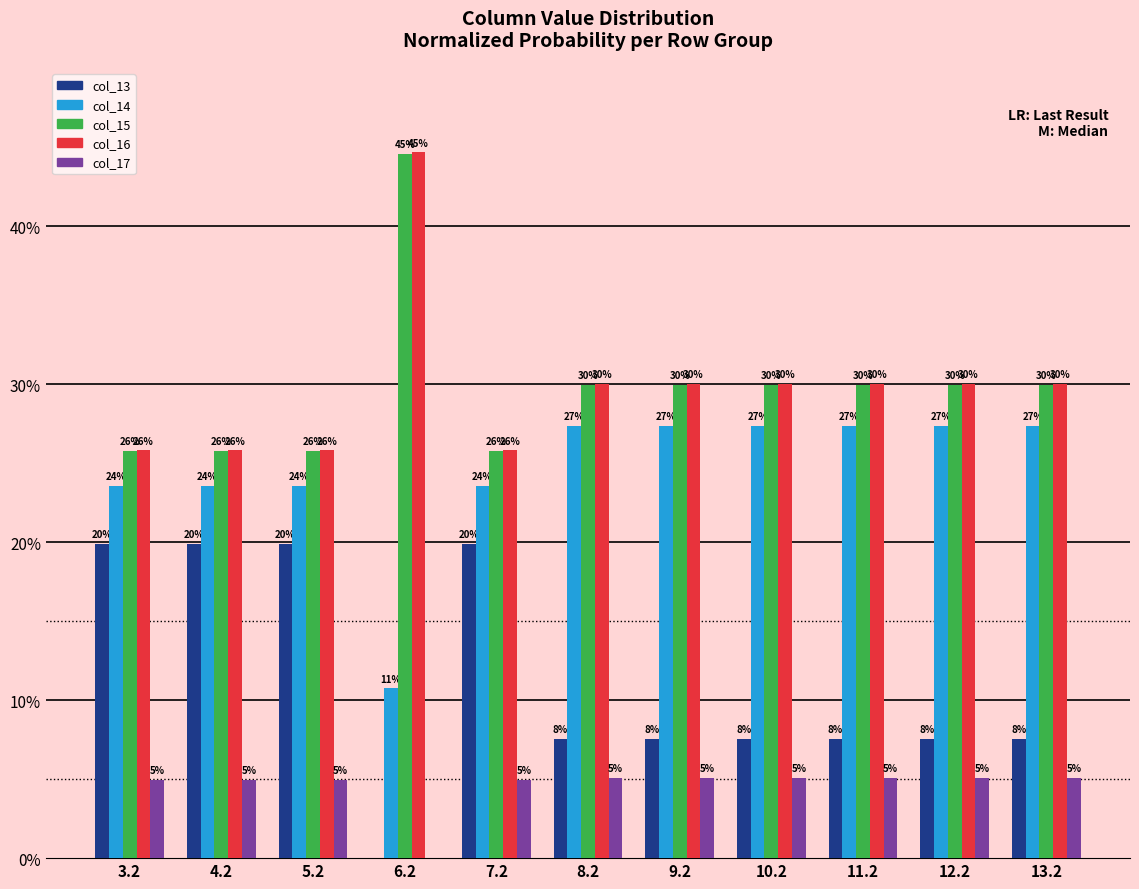

What is the label of the 7th bar from the left?

9.2